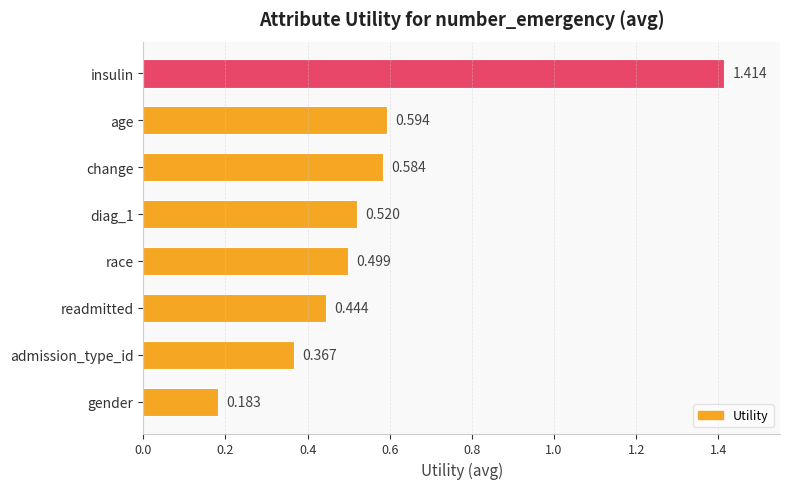

What is the label of the 8th bar from the top?

gender